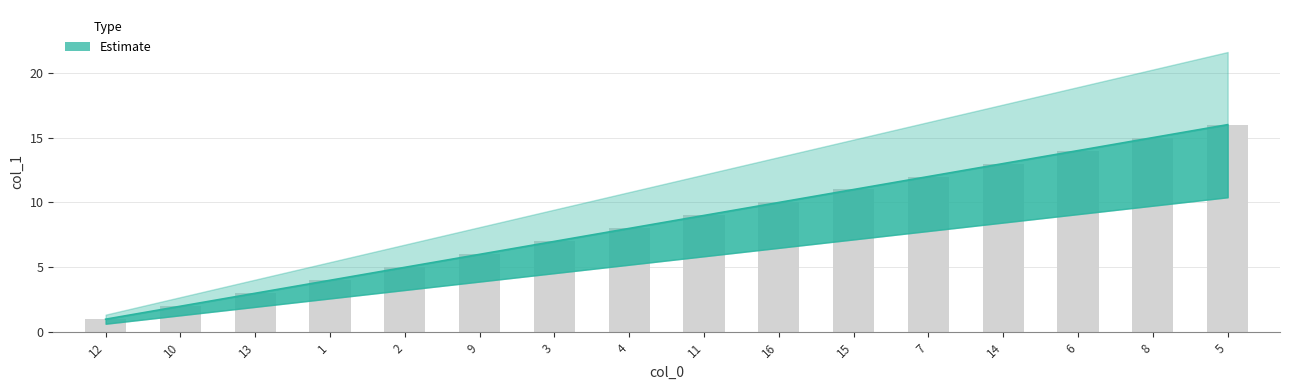

List the labels in order of value, largest first.

5, 8, 6, 14, 7, 15, 16, 11, 4, 3, 9, 2, 1, 13, 10, 12